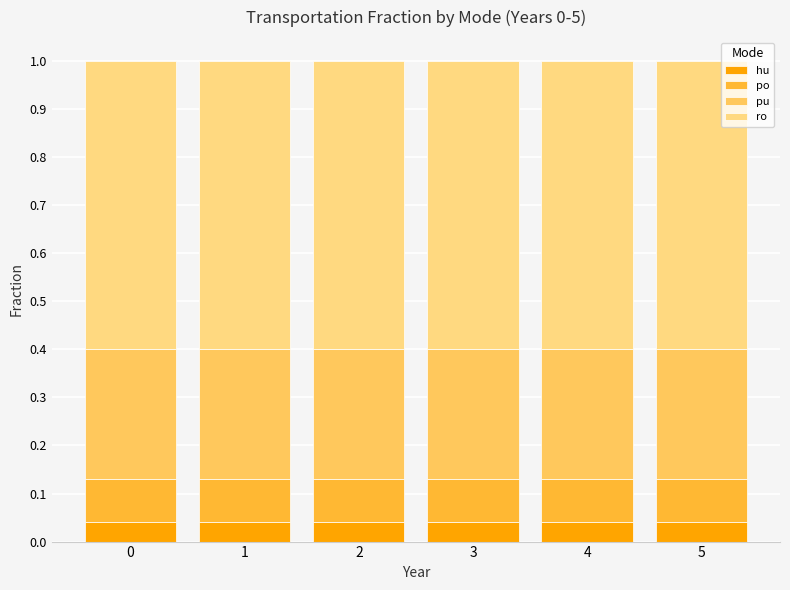

What is the average value of the po series?

0.1